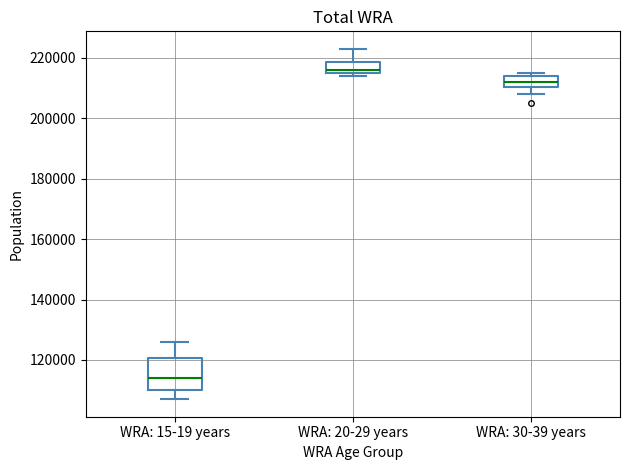

Which box is the tallest, from its lower edge to its upper edge?

WRA: 15-19 years